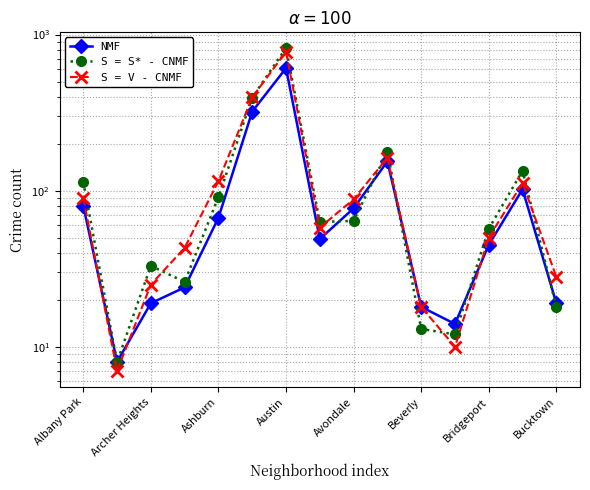

Is this an area chart (filled region under the line)?

No